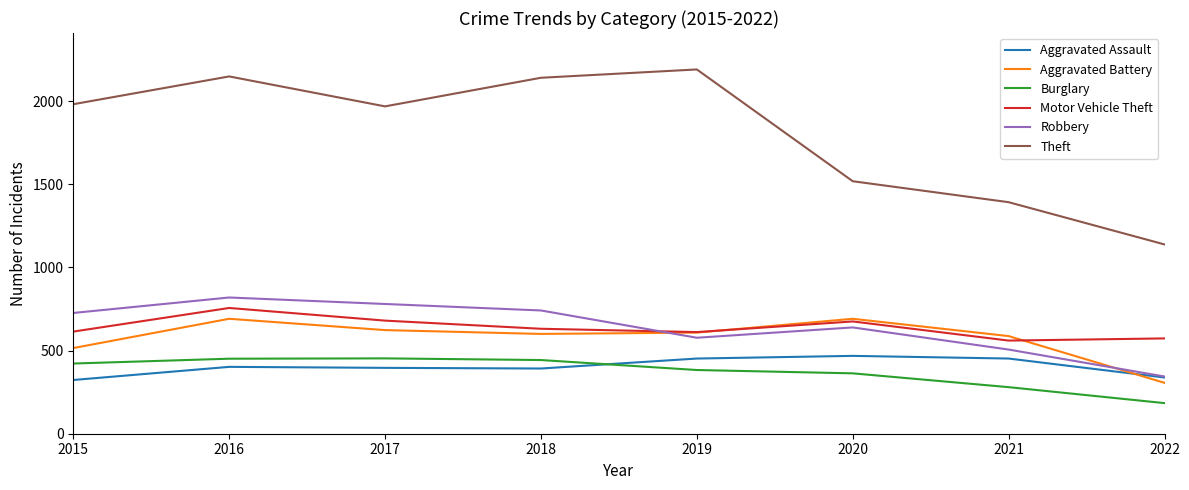

What is the difference between the Aggravated Battery values at 2015 and 2016?

176